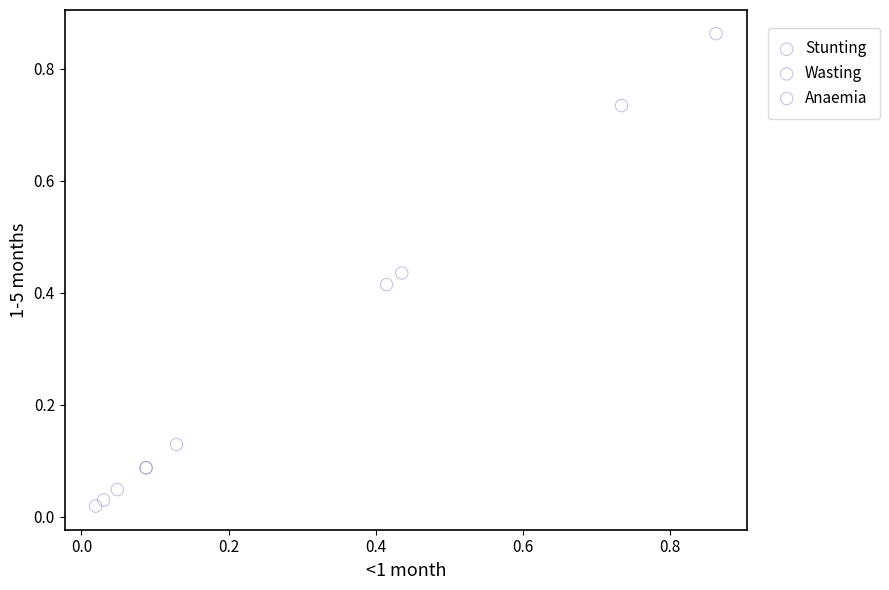

Which series has the widest spread of Y values?

Stunting